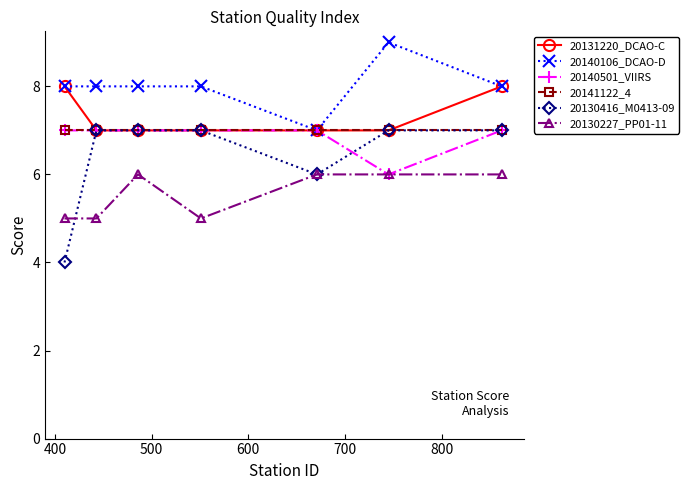

Which series has the largest range (max minus min)?

20130416_M0413-09